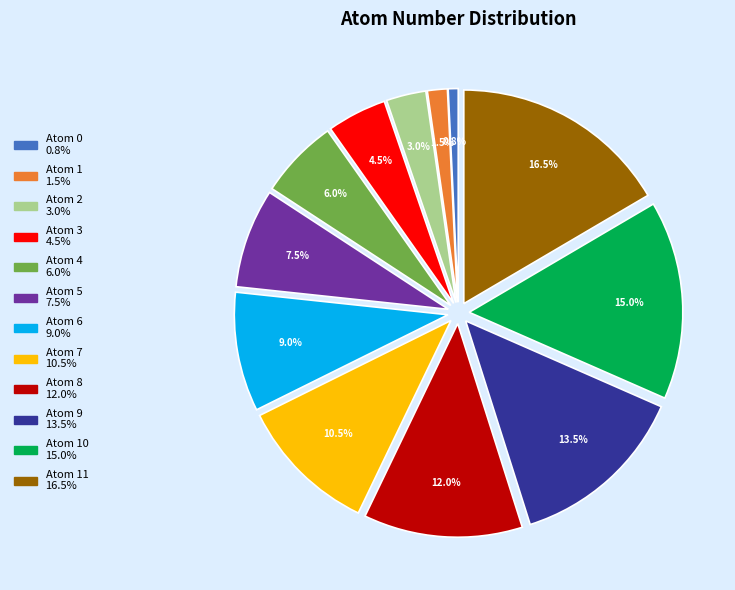

Is the sum of Atom 3 4.5% and Atom 11 16.5% greater than half?

No